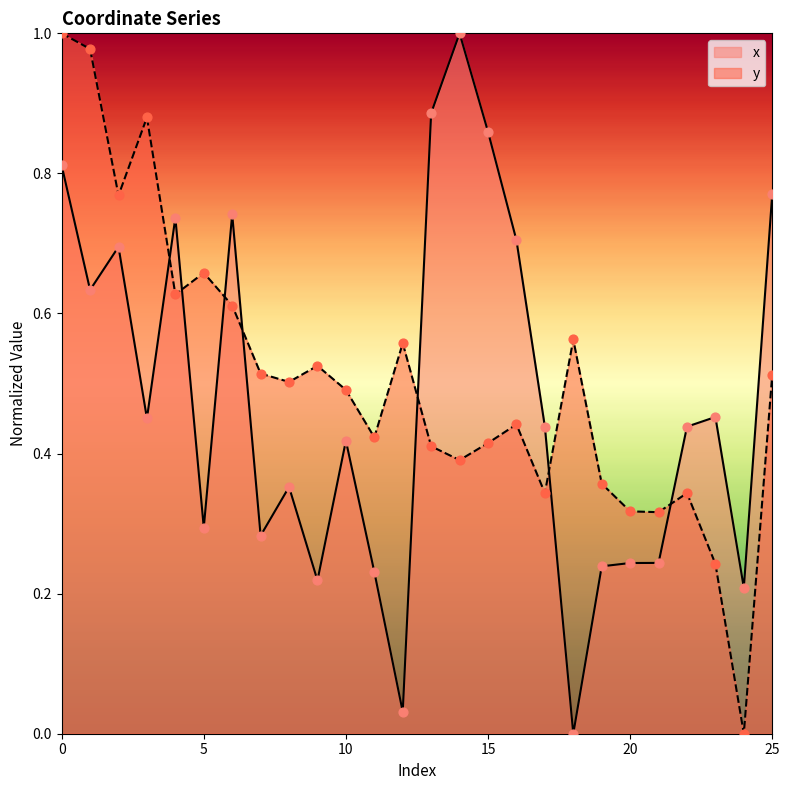

Is the value of x at 17 greater than the value of y at 9?

No